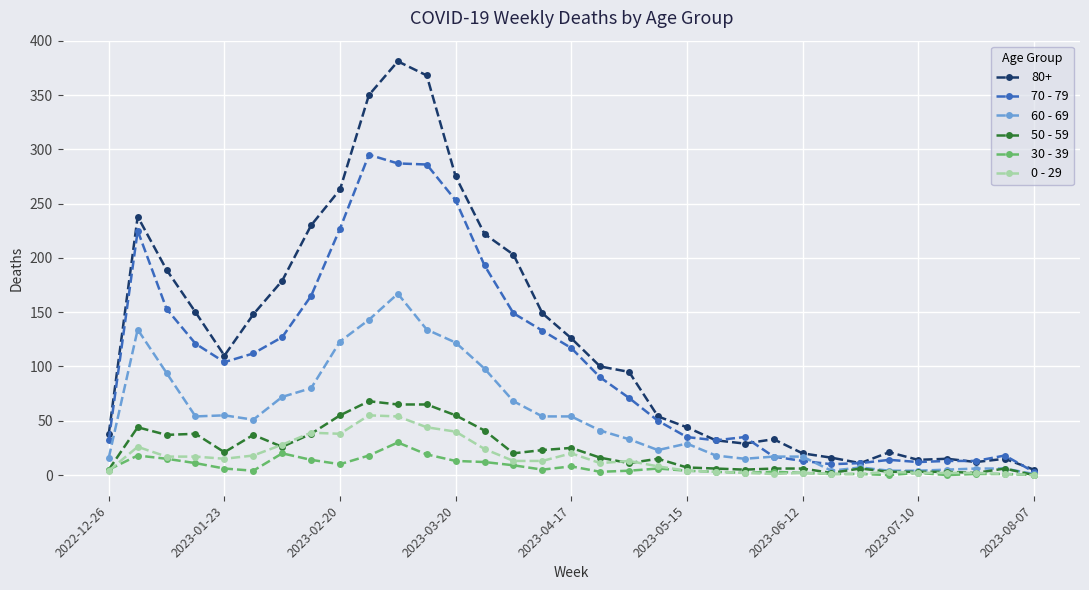

Which series has the largest range (max minus min)?

80+